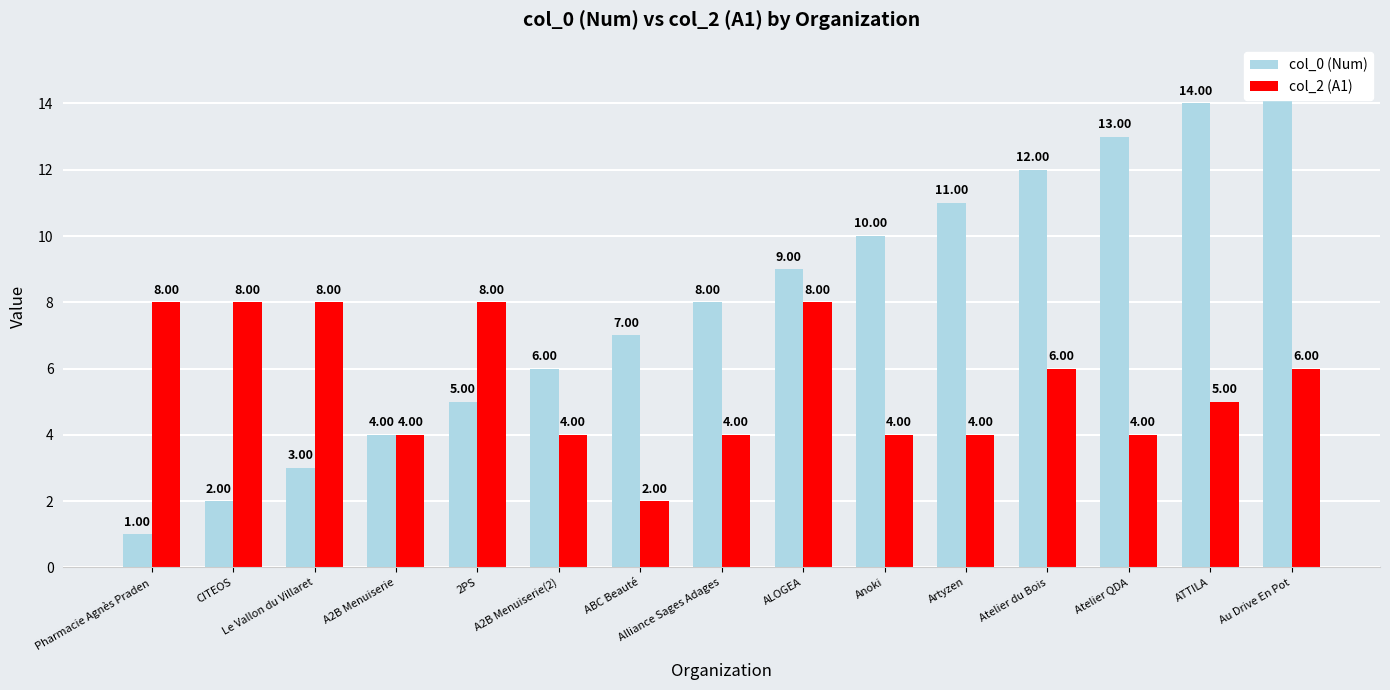

At A2B Menuiserie(2), list the series in order from smallest to largest.

col_2 (A1), col_0 (Num)